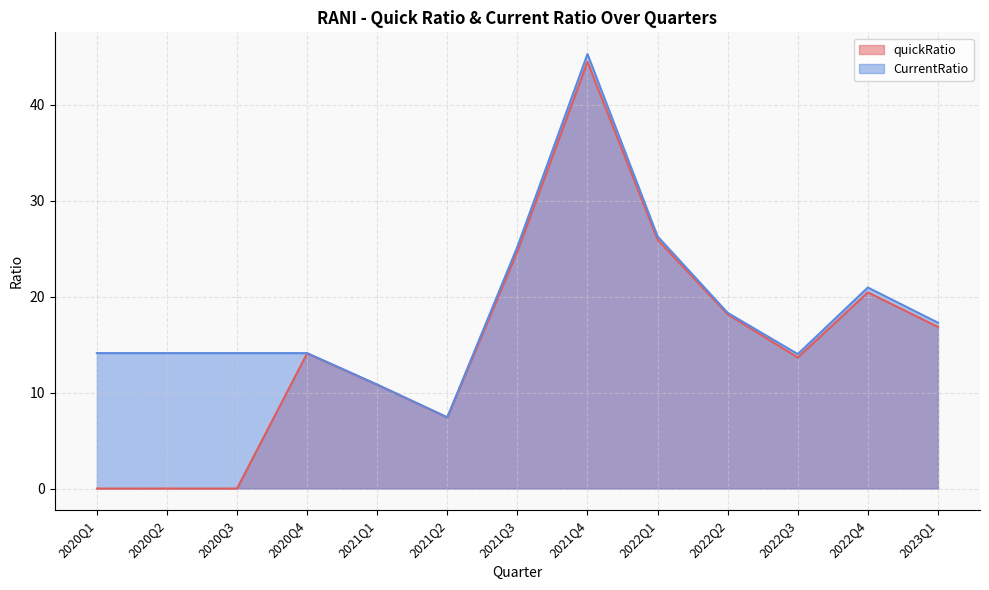

True or false: quickRatio and CurrentRatio cross at least once.

False